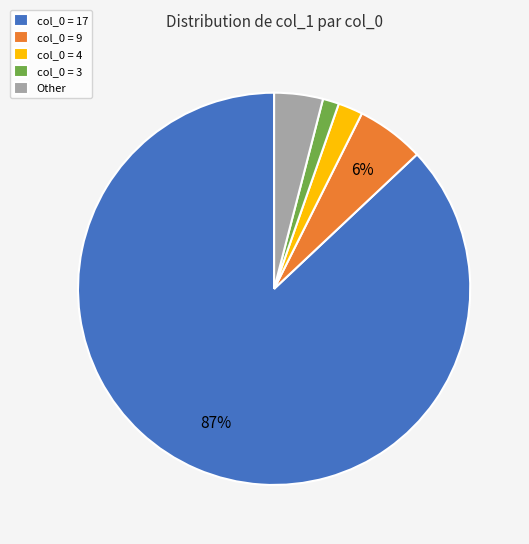

Which has a higher value, col_0 = 9 or col_0 = 4?

col_0 = 9